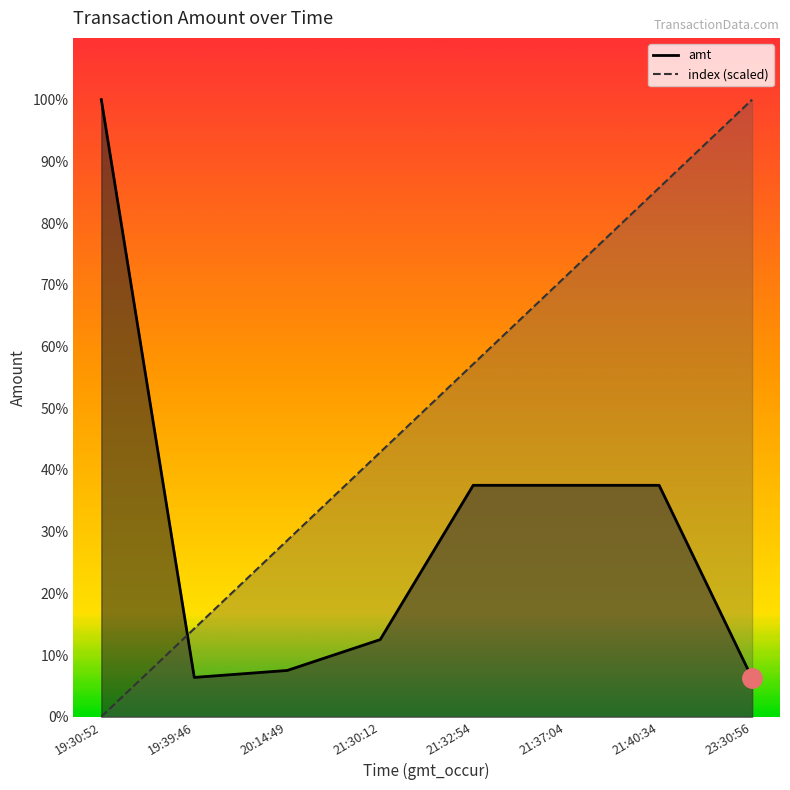

Rank the series by their maximum value, from lowest to highest.

amt, index (scaled)